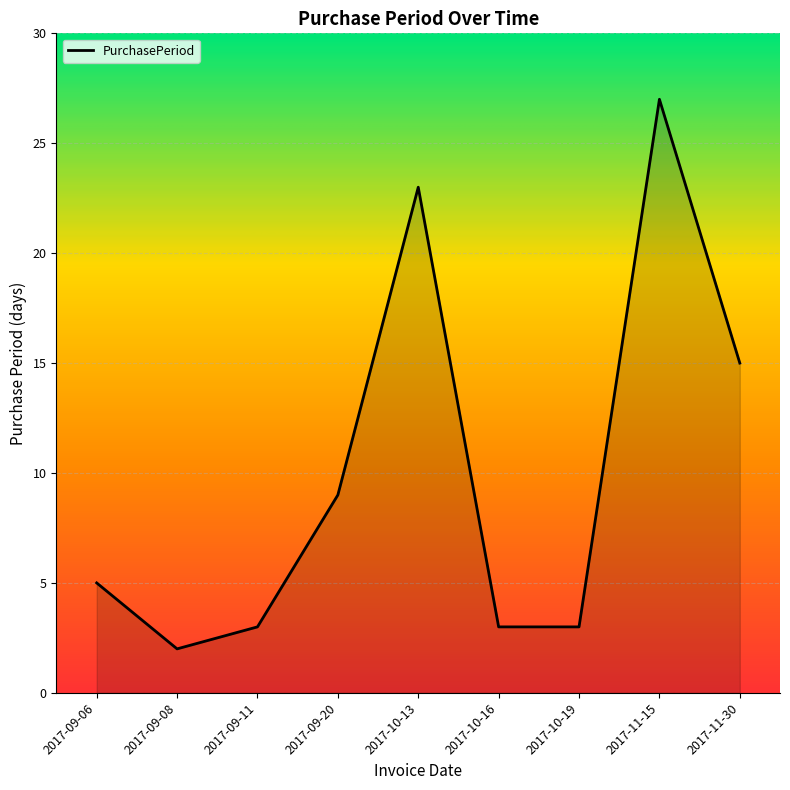

What position from the left is 2017-11-15?

8